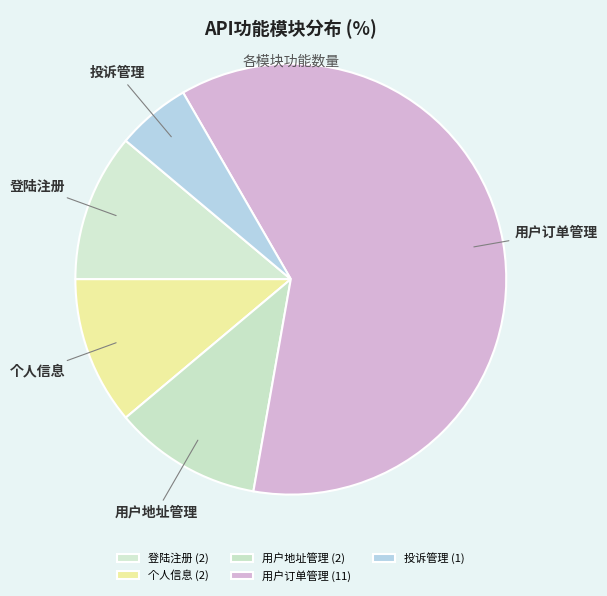

What is the ratio of the value at 个人信息 to the value at 投诉管理?

2.0